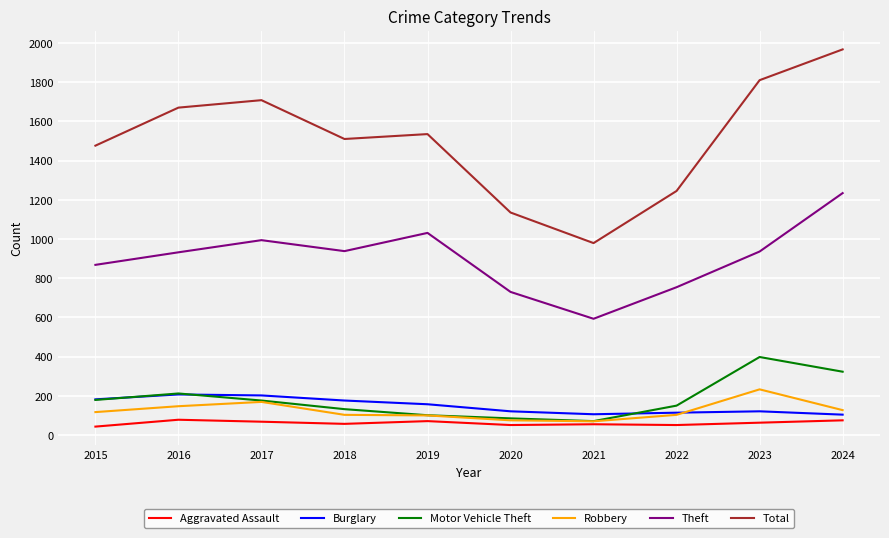

What is the minimum value for Robbery?

70